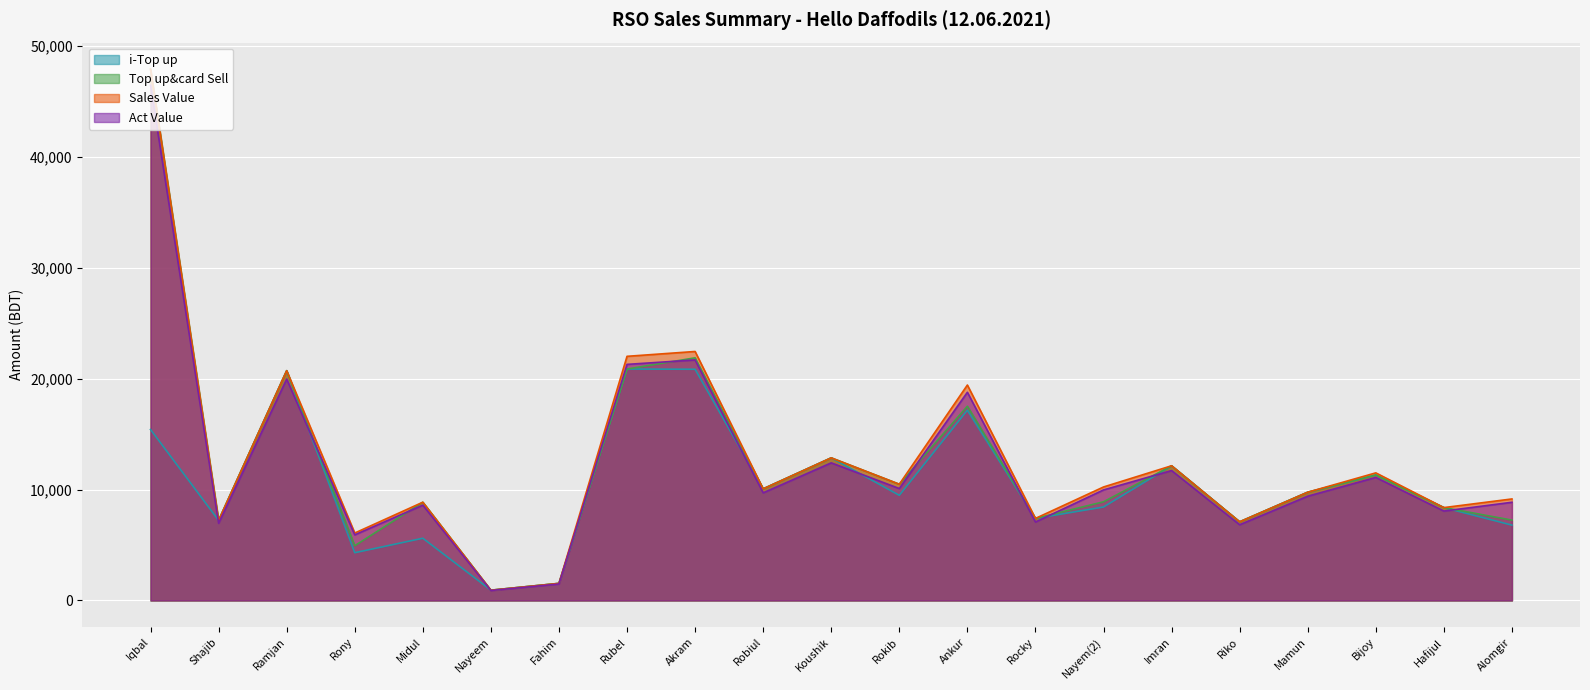

What is the maximum value shown in the chart?

47934.0